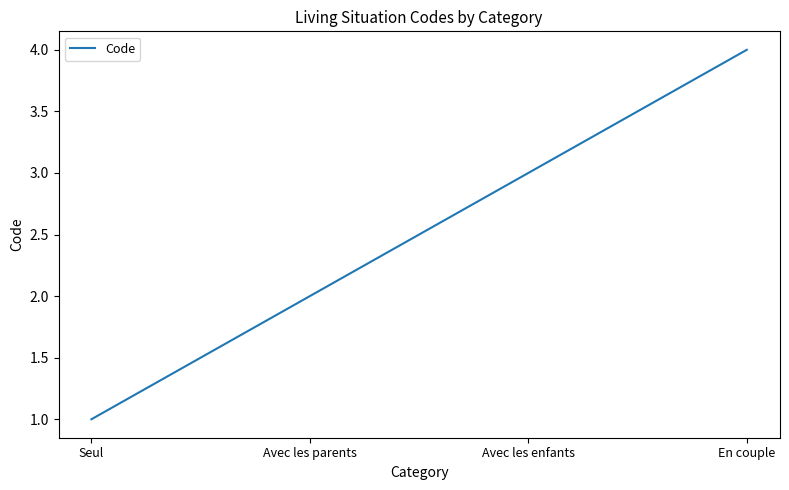

What position from the left is Avec les enfants?

3